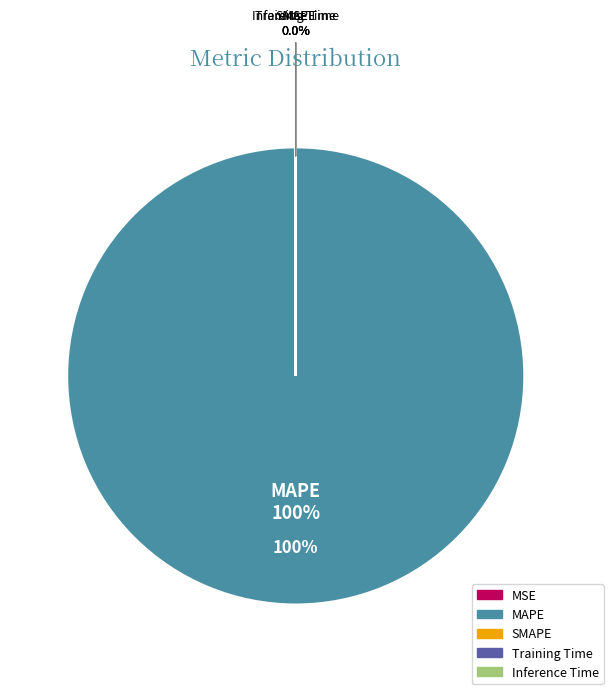

Between MAPE and Inference Time, which is larger?

MAPE